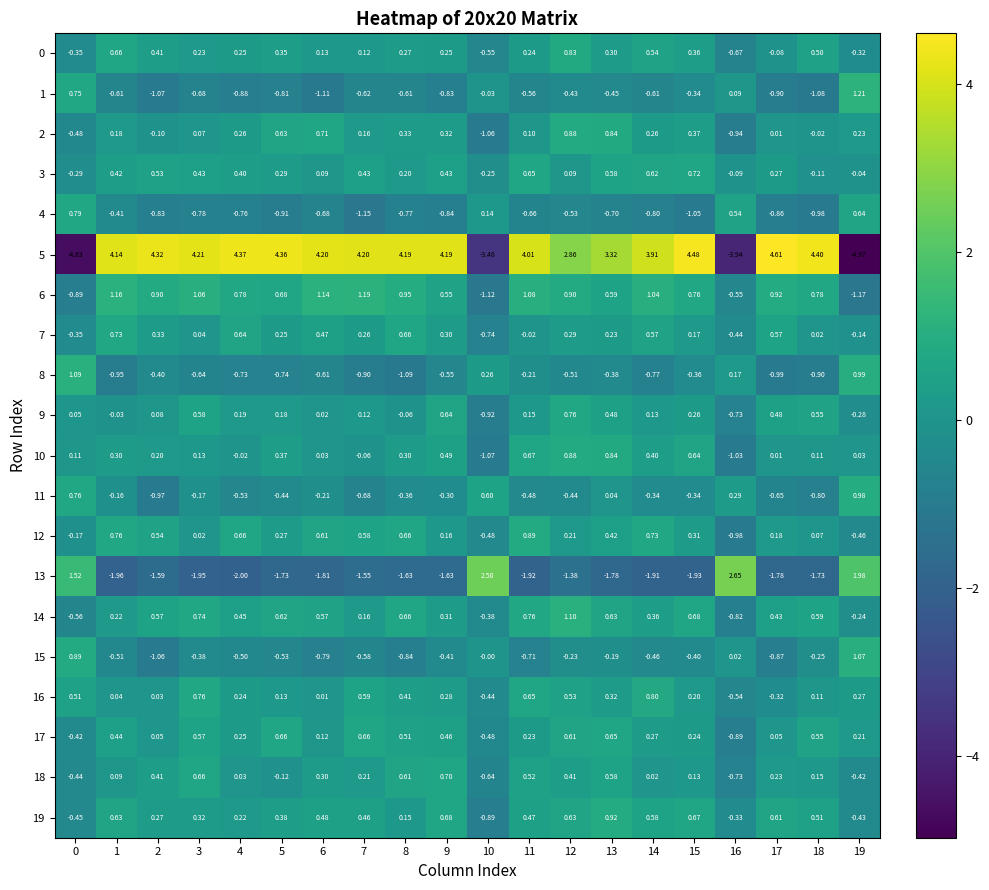

Rank the series at 12 from lowest to highest value.

13, 4, 8, 11, 1, 15, 3, 12, 7, 18, 16, 17, 19, 9, 0, 10, 2, 6, 14, 5